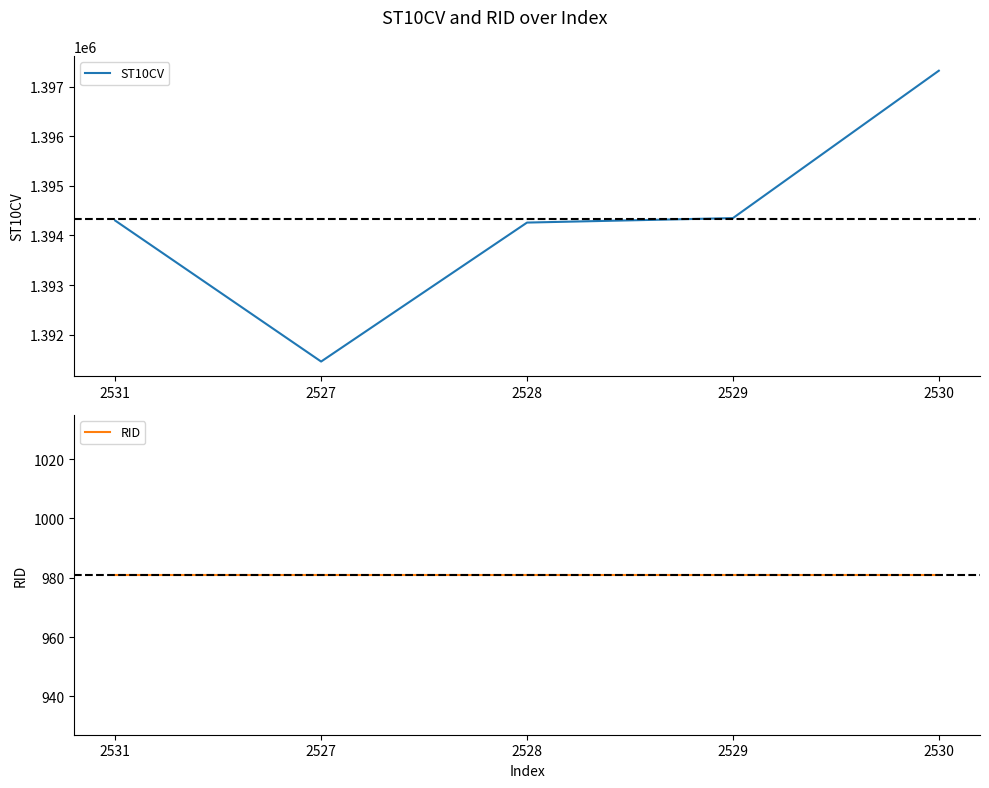

At which label does ST10CV first exceed 1394300?

2529